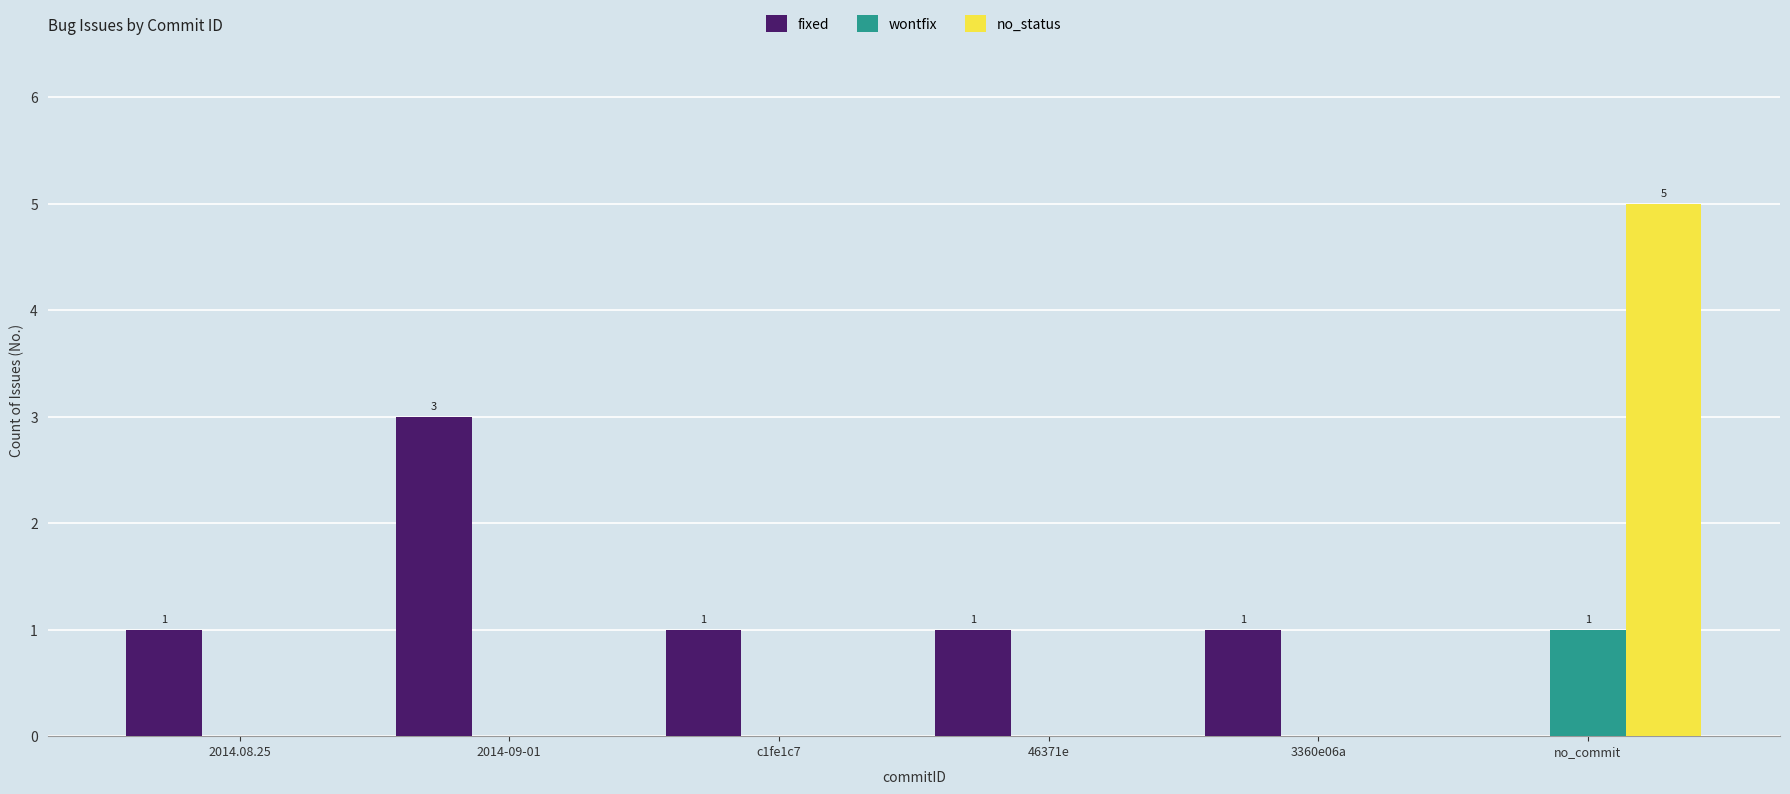

True or false: no_status has a value of 0 at 46371e.

True